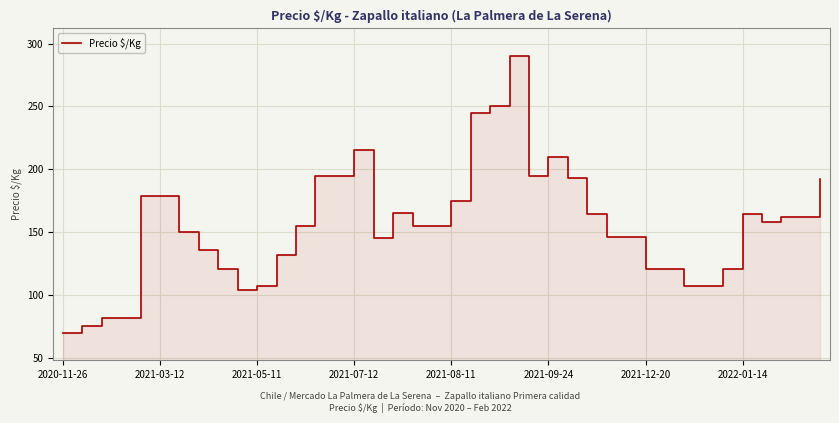

What position from the right is 16?

24